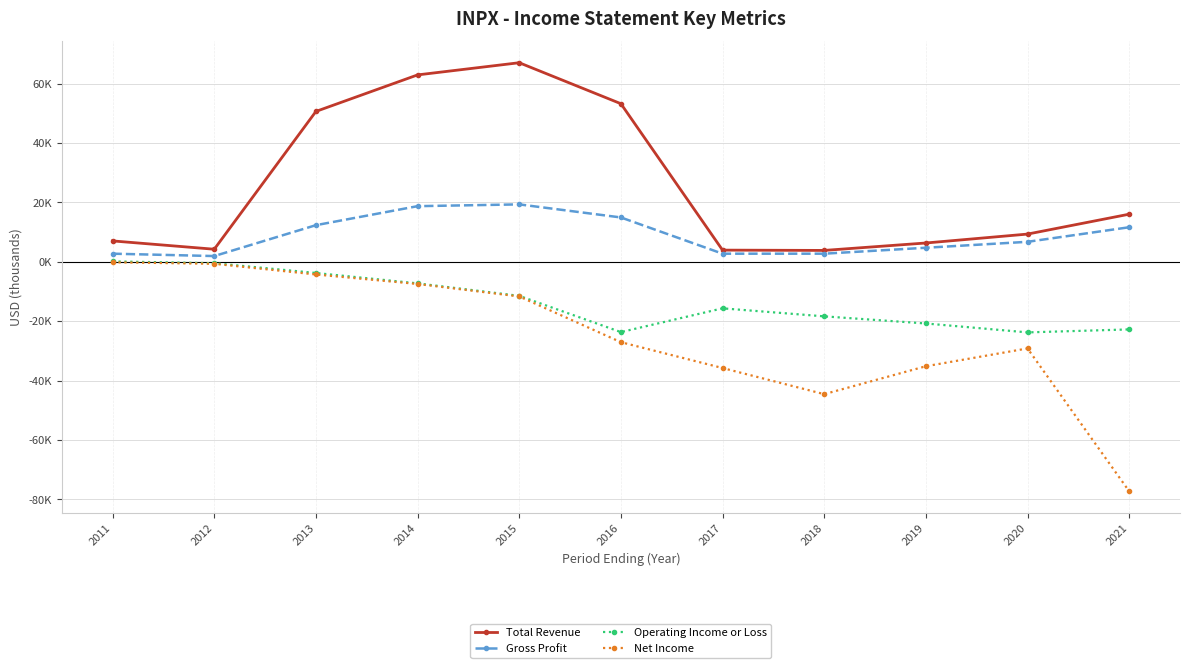

Where is Gross Profit nearest to the value 10600?

2021